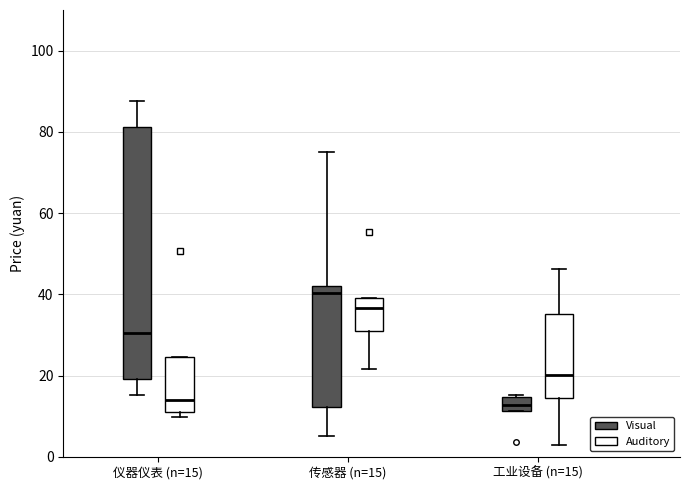

Reading left to right, read every box against the y-axis: the position of its median line, the range the box covers, and the ends of its whiskers. The values are not printed on the chart, so give them approximately, as read against the axis.

仪器仪表 (n=15) (Visual): median 30, box 20 to 82, whiskers 16 to 88
仪器仪表 (n=15) (Auditory): median 14, box 12 to 24, whiskers 10 to 24
传感器 (n=15) (Visual): median 40, box 12 to 42, whiskers 6 to 76
传感器 (n=15) (Auditory): median 36, box 30 to 40, whiskers 22 to 40
工业设备 (n=15) (Visual): median 12 (inside the box), box 12 to 14, whiskers 12 to 16
工业设备 (n=15) (Auditory): median 20, box 14 to 36, whiskers 2 to 46